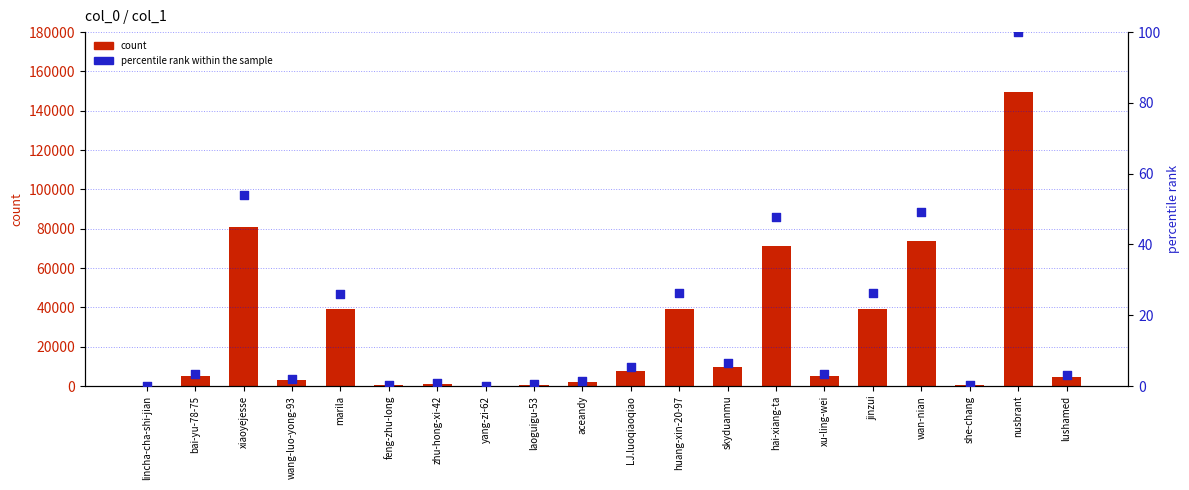

At which category is the sum across all series the highest?

nusbrant